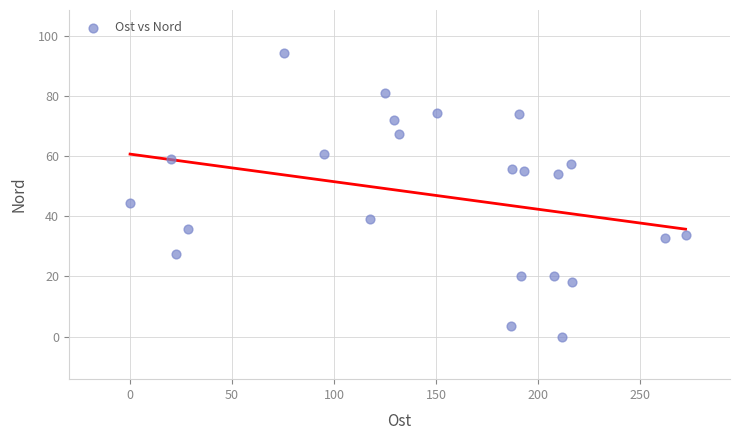

What is the range of X values (max minus min)?

272.2